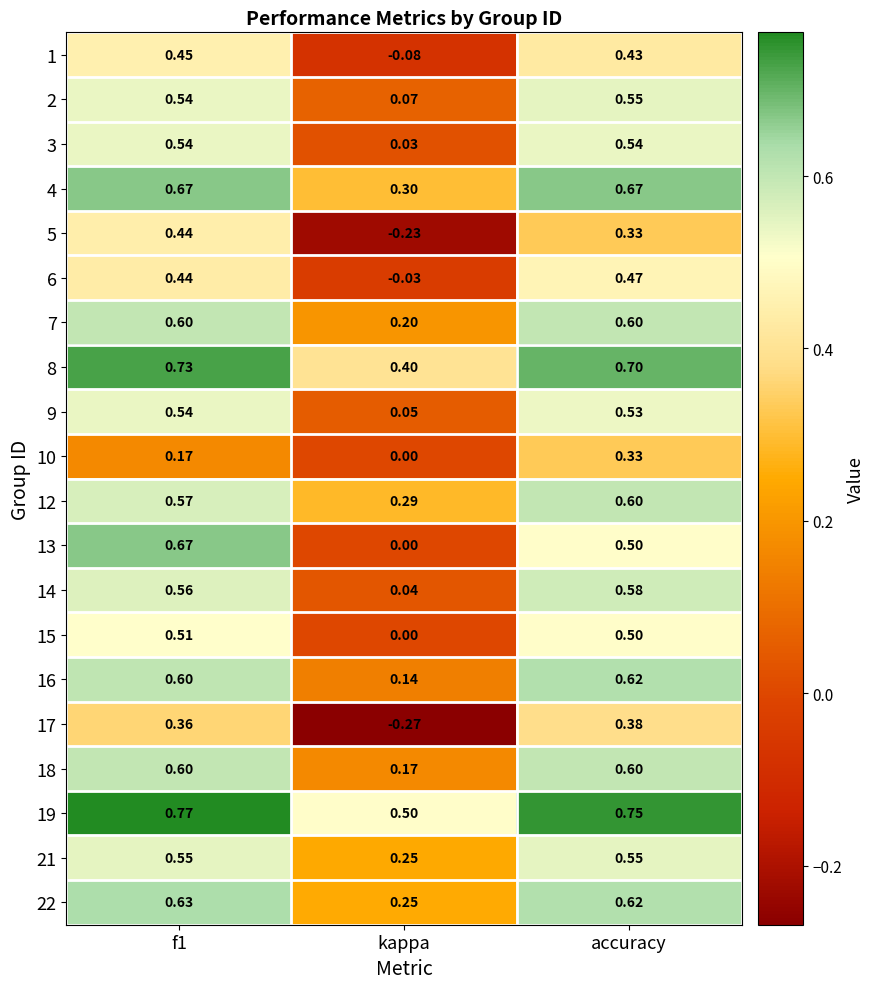

At which label is 12 closest to 0?

kappa